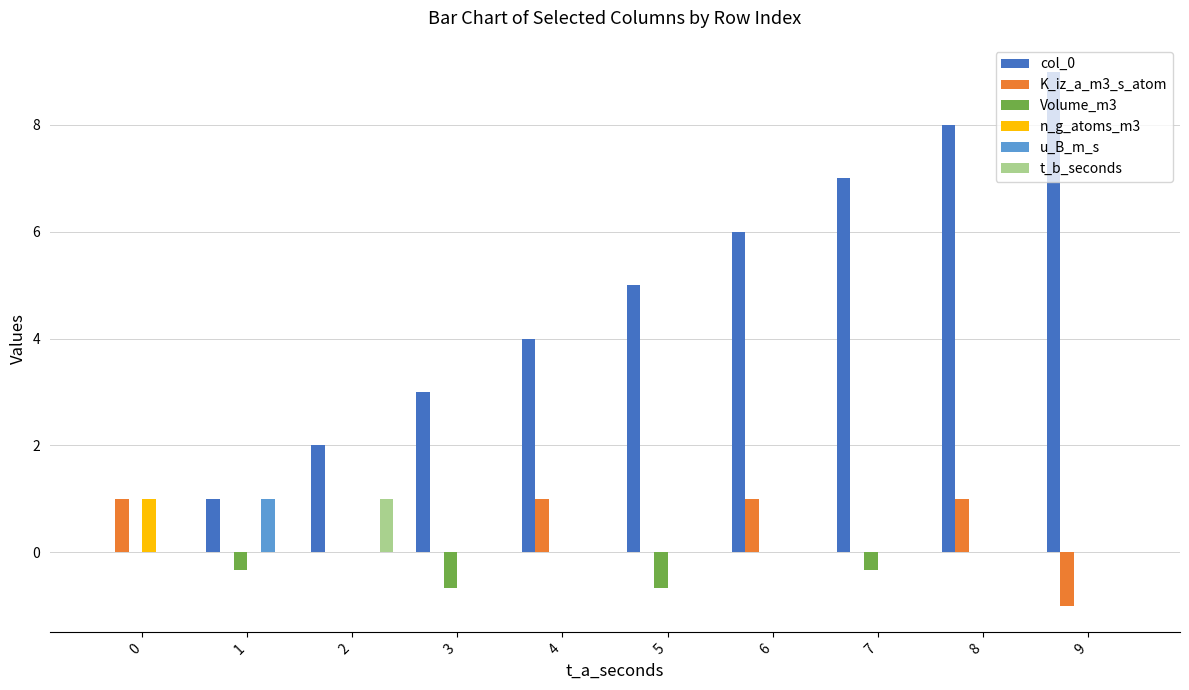

Reading left to right, transcribe all the data shown in this chart.

col_0: 0=0.0	1=1.0	2=2.0	3=3.0	4=4.0	5=5.0	6=6.0	7=7.0	8=8.0	9=9.0
K_iz_a_m3_s_atom: 0=1.0	1=0.0	2=0.0	3=0.0	4=1.0	5=0.0	6=1.0	7=0.0	8=1.0	9=-1.0
Volume_m3: 0=0.0	1=-0.3	2=0.0	3=-0.7	4=0.0	5=-0.7	6=0.0	7=-0.3	8=0.0	9=0.0
n_g_atoms_m3: 0=1.0	1=0.0	2=0.0	3=0.0	4=0.0	5=0.0	6=0.0	7=0.0	8=0.0	9=0.0
u_B_m_s: 0=0.0	1=1.0	2=0.0	3=0.0	4=0.0	5=0.0	6=0.0	7=0.0	8=0.0	9=0.0
t_b_seconds: 0=0.0	1=0.0	2=1.0	3=0.0	4=0.0	5=0.0	6=0.0	7=0.0	8=0.0	9=0.0